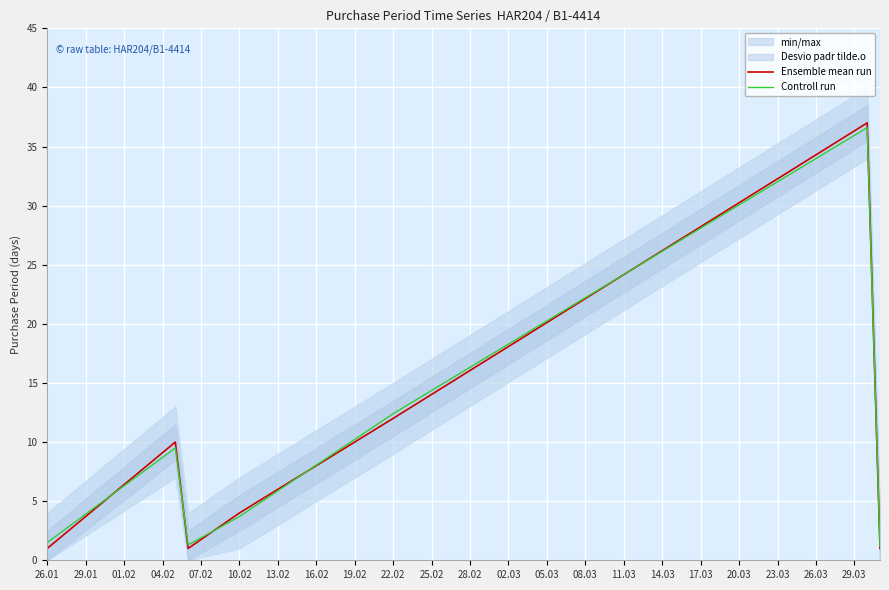

List the series in order of their overall mean, lowest first.

Ensemble mean run, Controll run